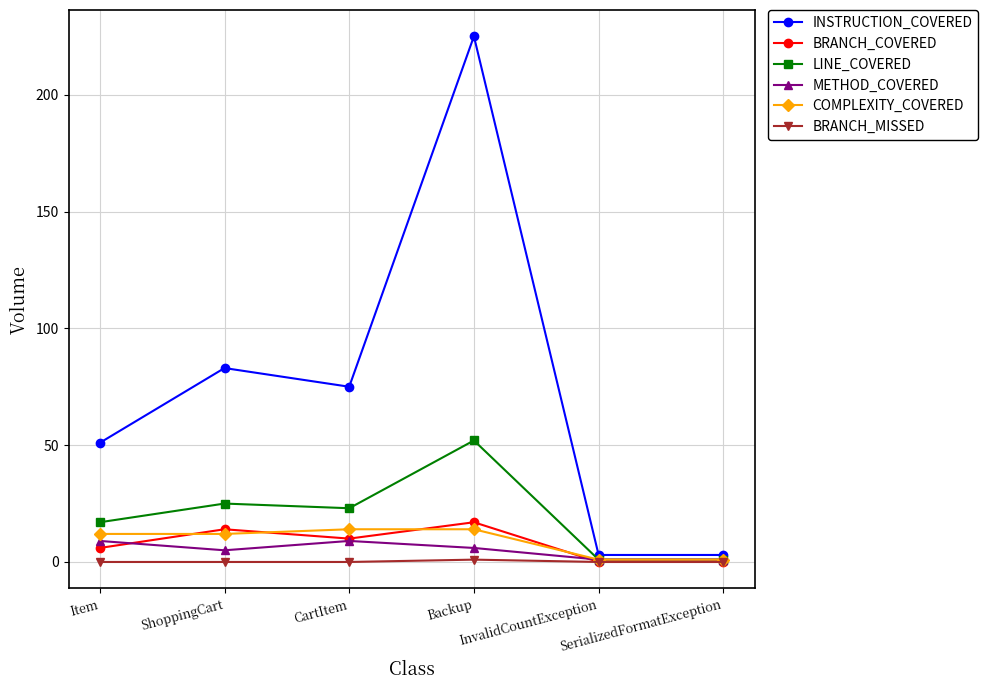

What is the approximate value of INSTRUCTION_COVERED at ShoppingCart, to the nearest 50?

100